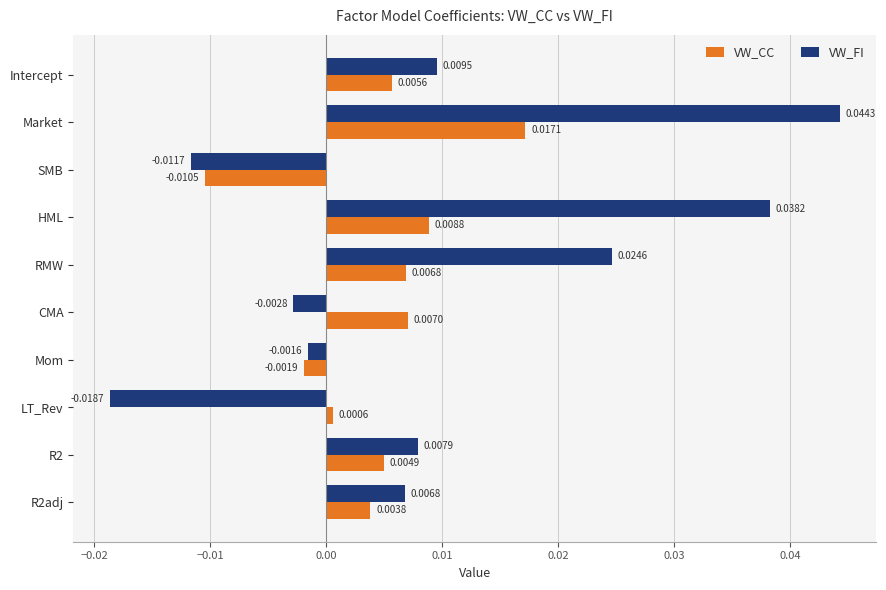

How many data points does each series have?

10